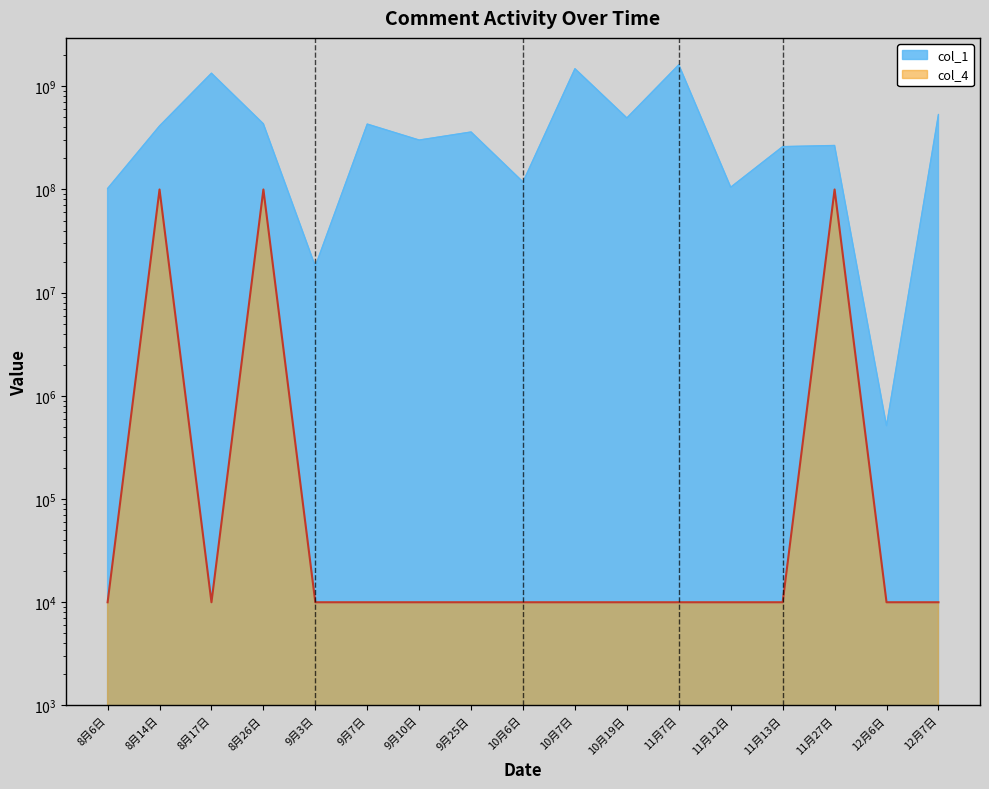

The col_4 series shows 60155671 at 11月27日. True or false?

False